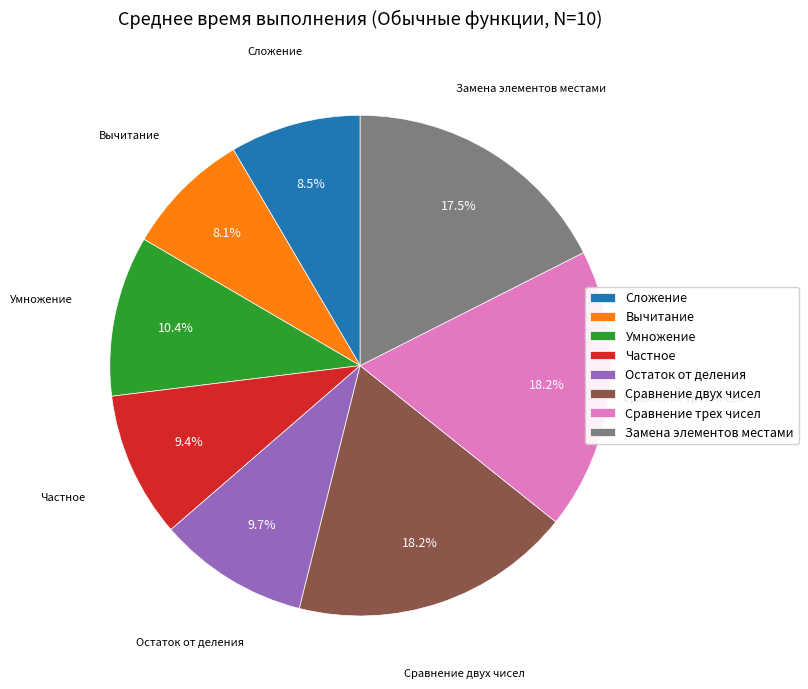

What percentage is the Остаток от деления slice, to the nearest percent?

10%